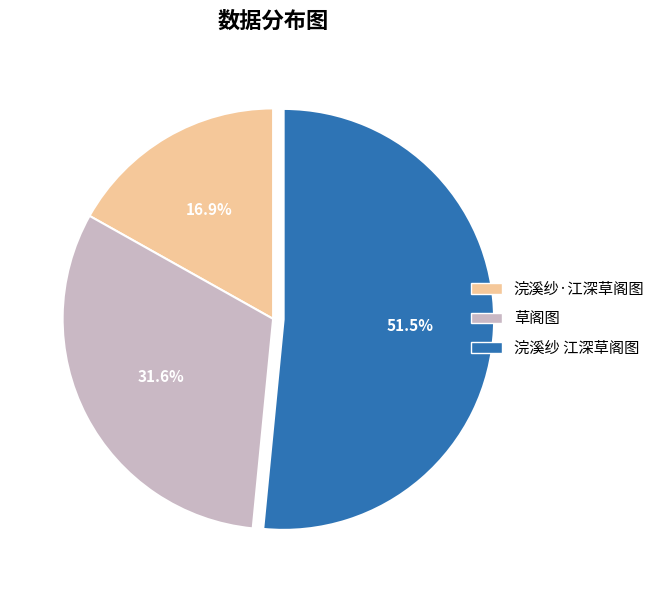

Count the number of slices in the pie.

3